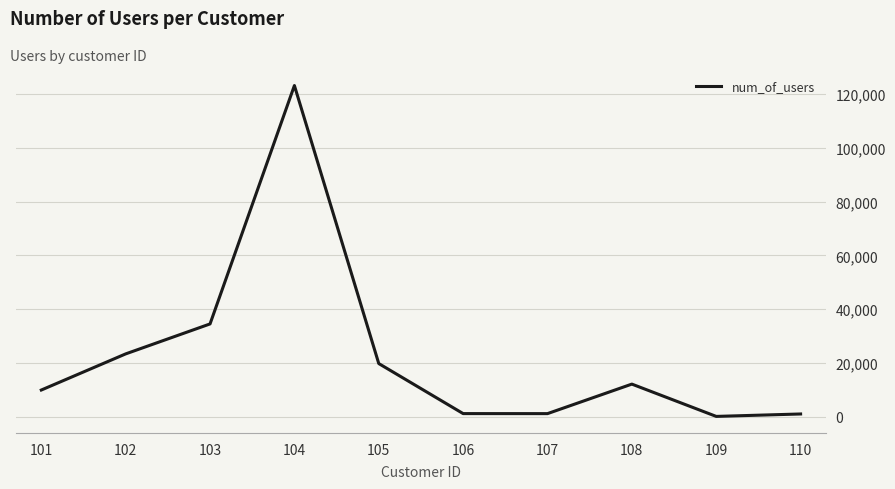

What is the difference between the second highest and minimum values?

34356